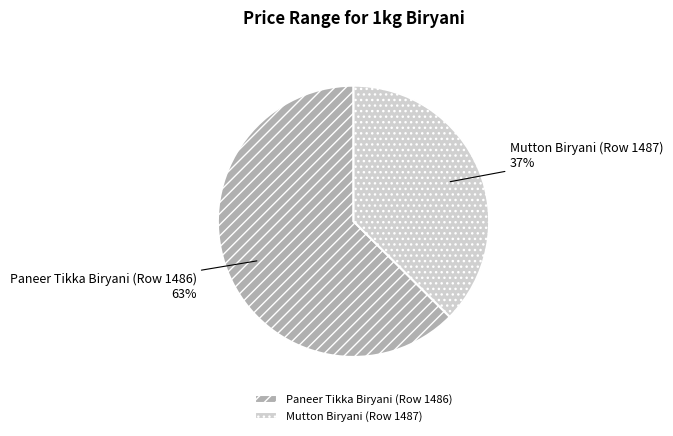

What is the ratio of the value at Mutton Biryani (Row 1487) to the value at Paneer Tikka Biryani (Row 1486)?

0.6